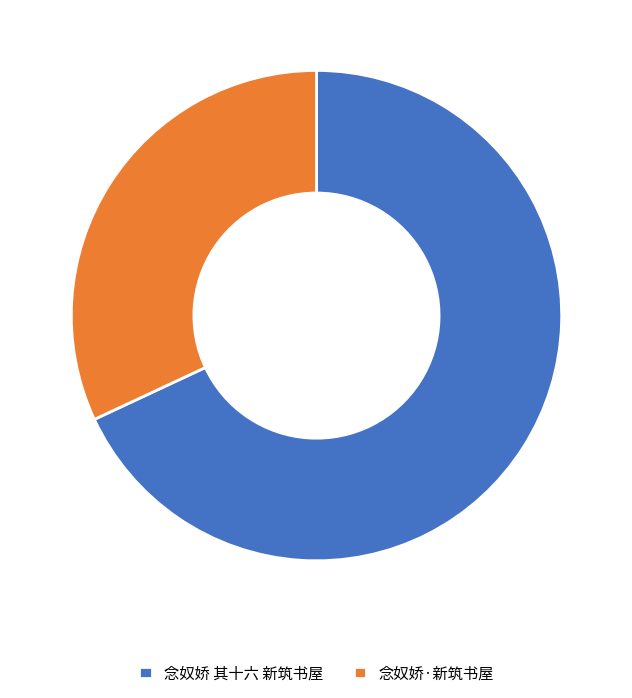

Which slice is the smallest?

念奴娇·新筑书屋